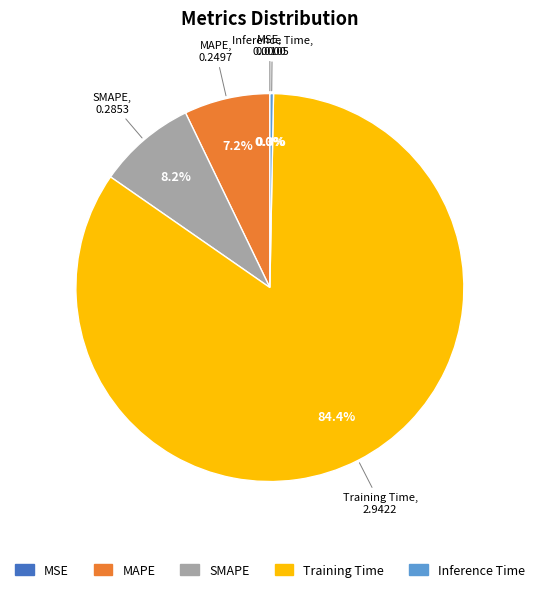

Which slice is the largest?

Training Time